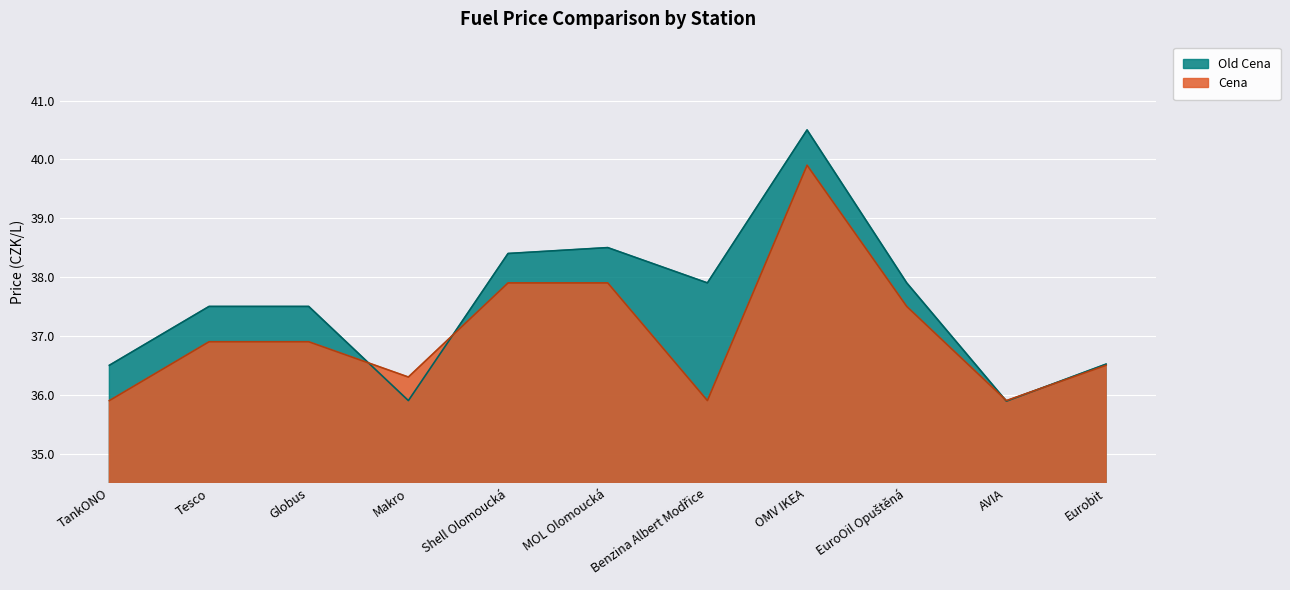

Between which two adjacent categories do Old Cena and Cena first intersect?

Globus and Makro